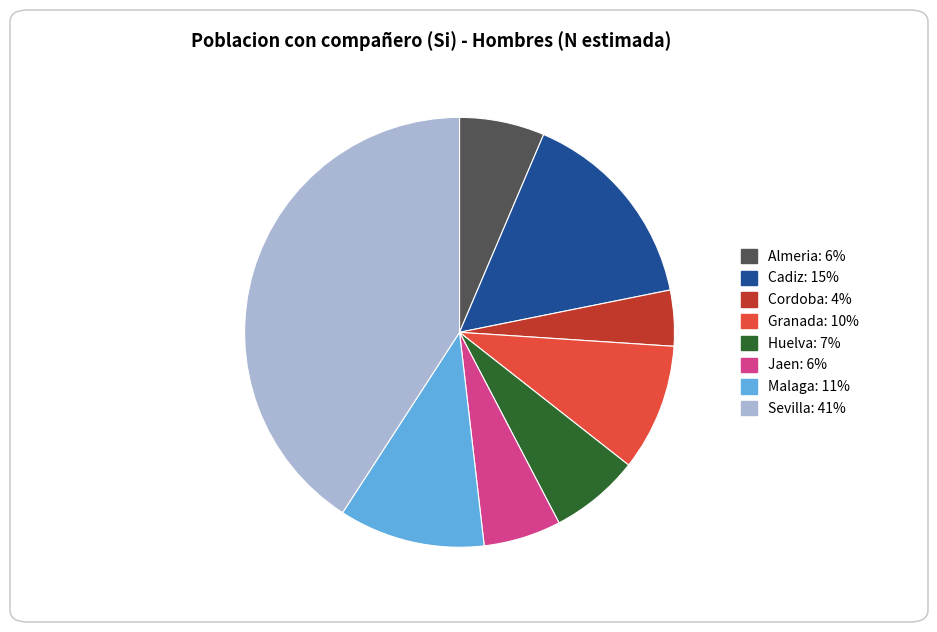

What is the largest slice in the pie chart?

Sevilla